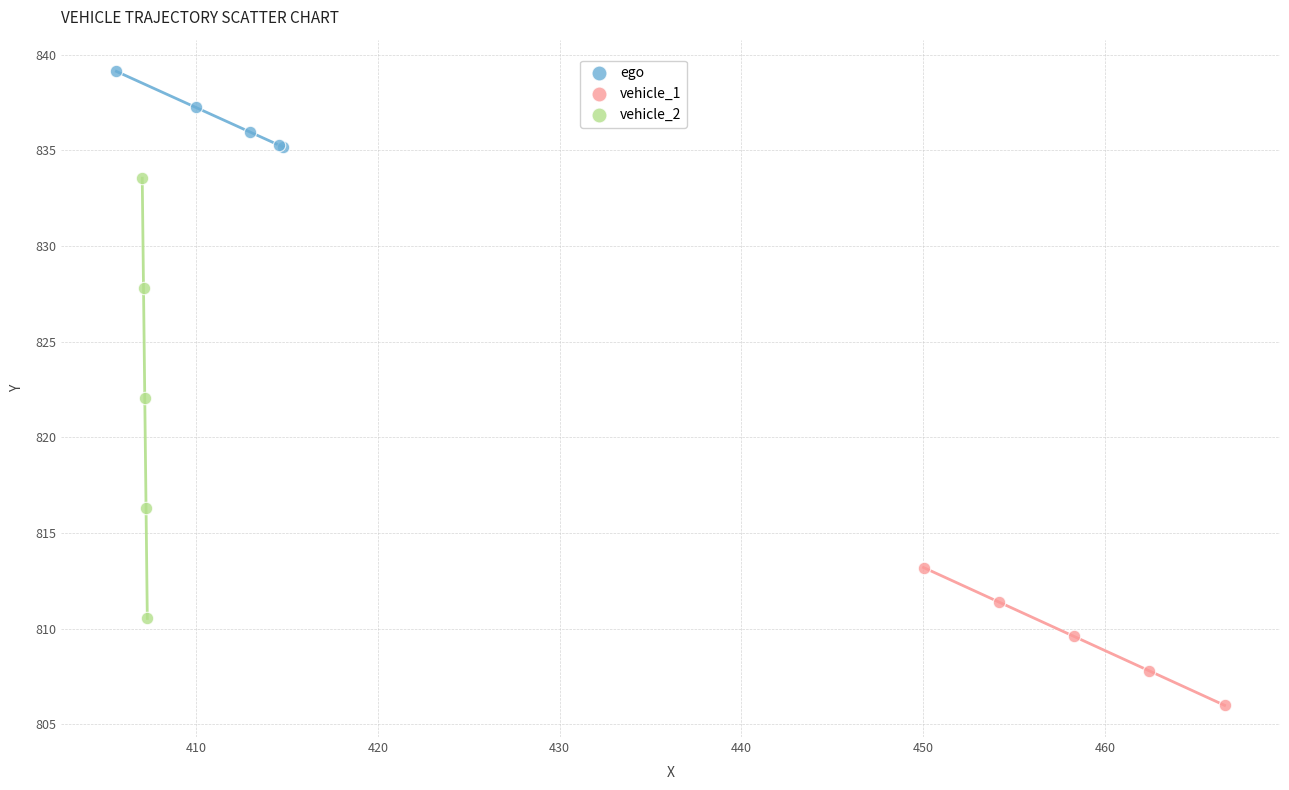

Which series has the widest spread of Y values?

vehicle_2